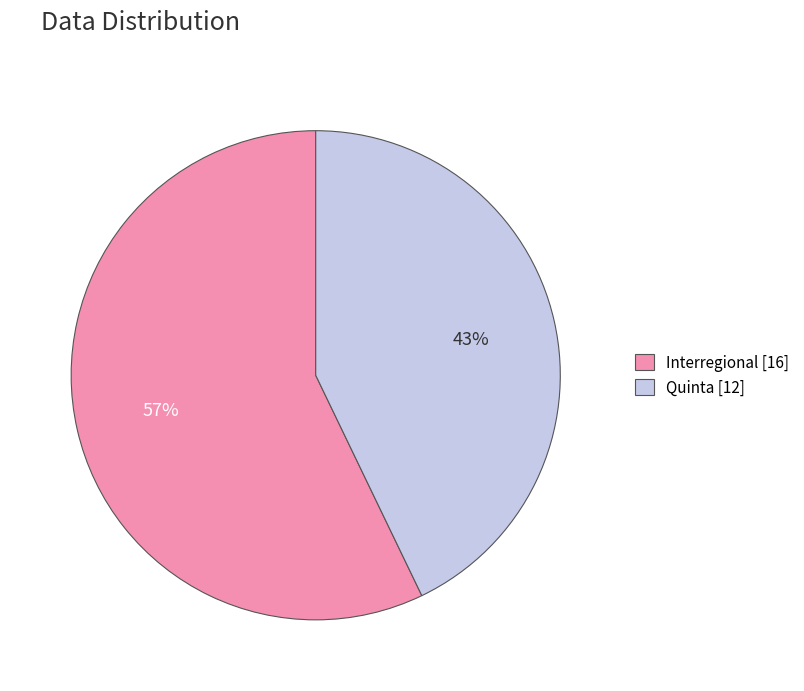

Which category has the biggest portion of the pie?

Interregional